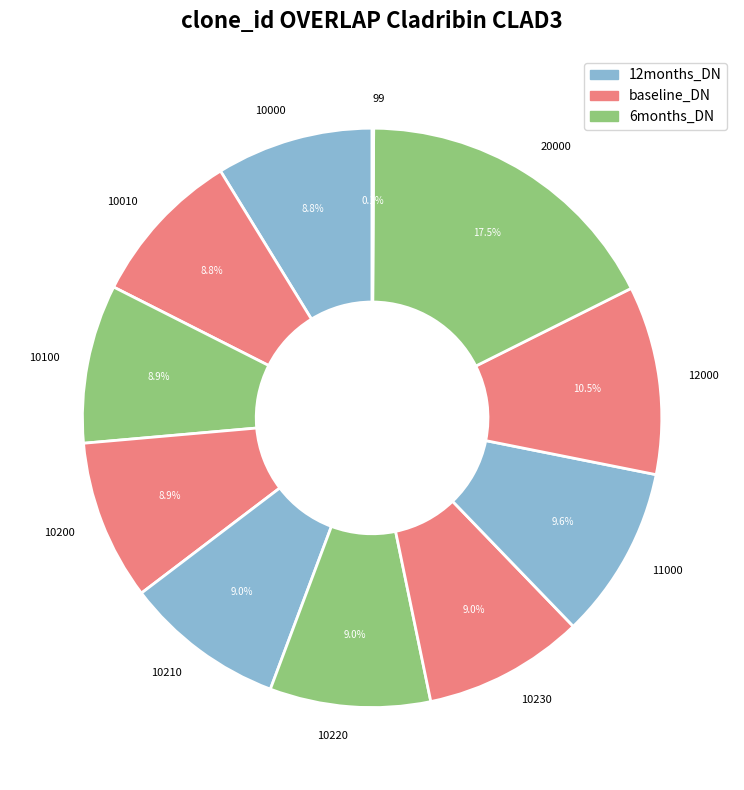

Does 10200 represent more than half of the total?

No